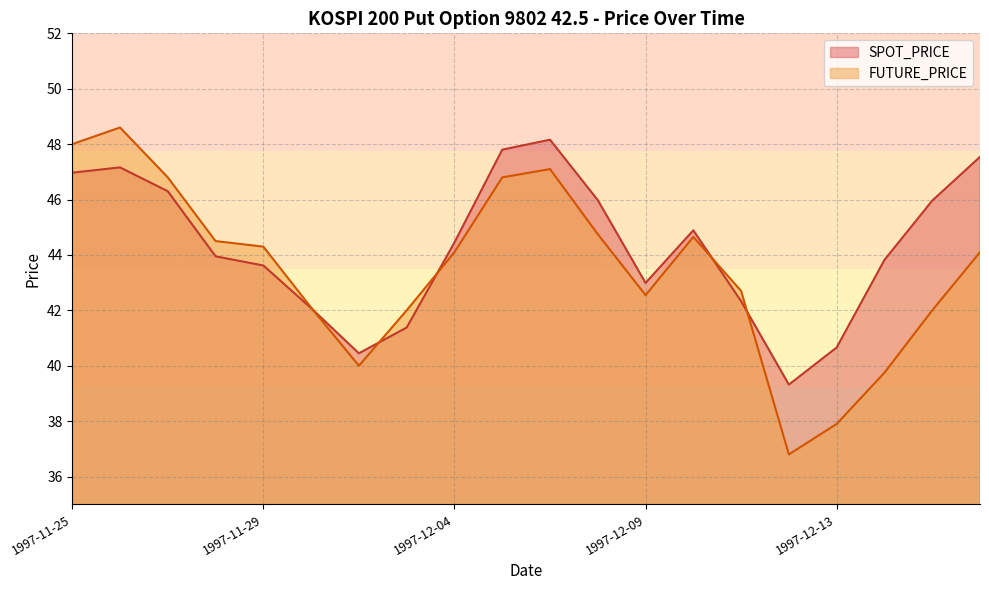

The SPOT_PRICE series shows 47.5 at 1997-12-17. True or false?

True